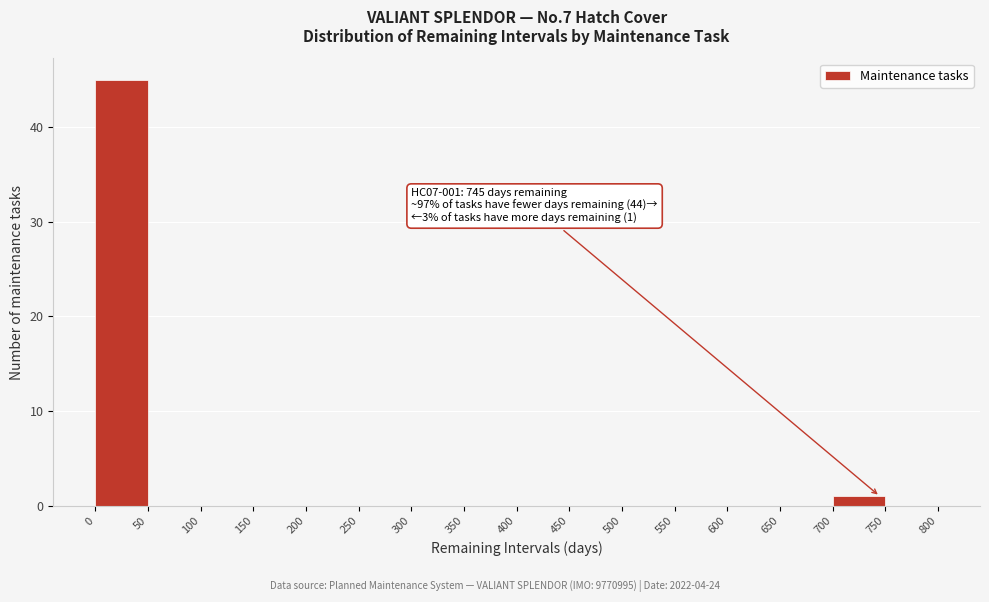

Over which range of the x-axis is the bar tallest?

0 to 50